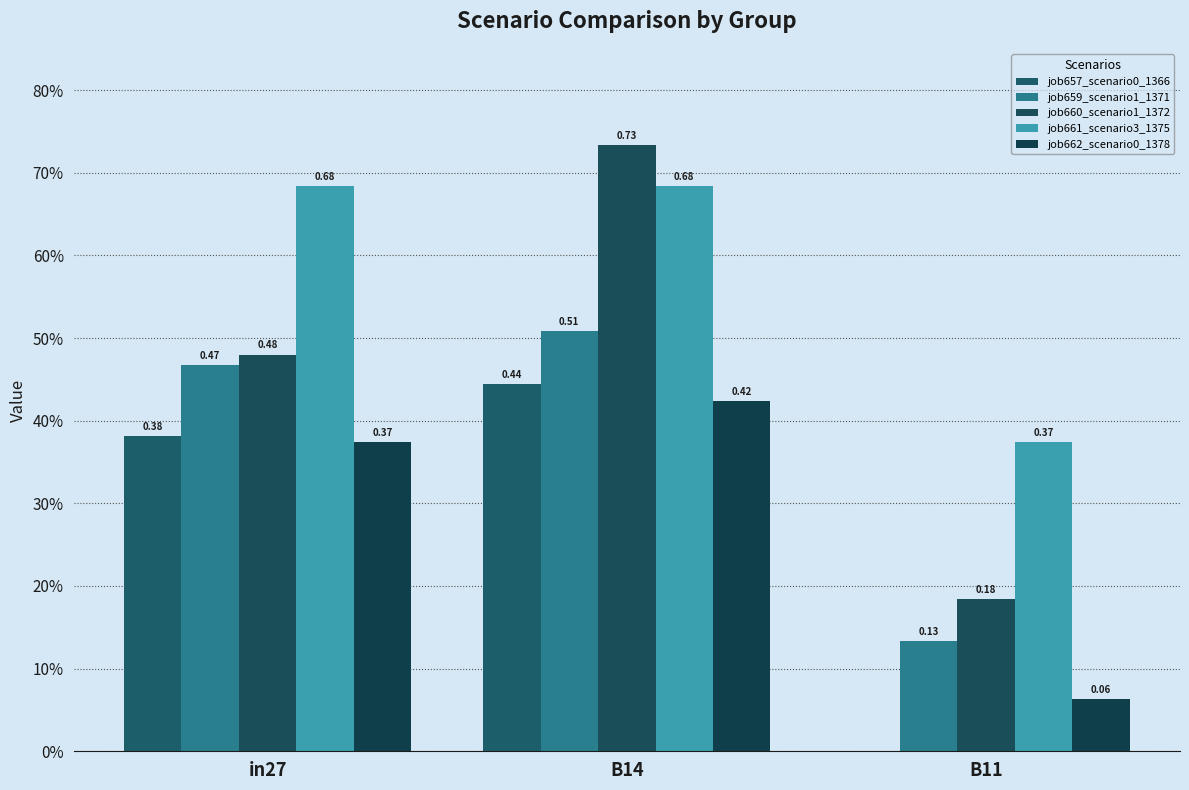

Are the bars horizontal?

No